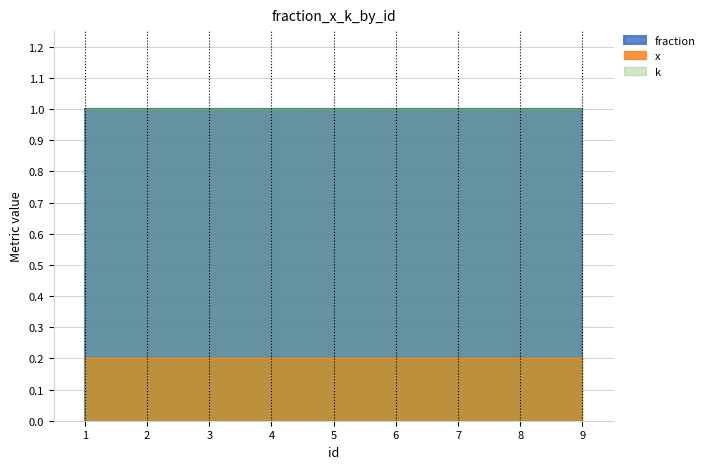

True or false: k has a value of 1.0 at 1.

True